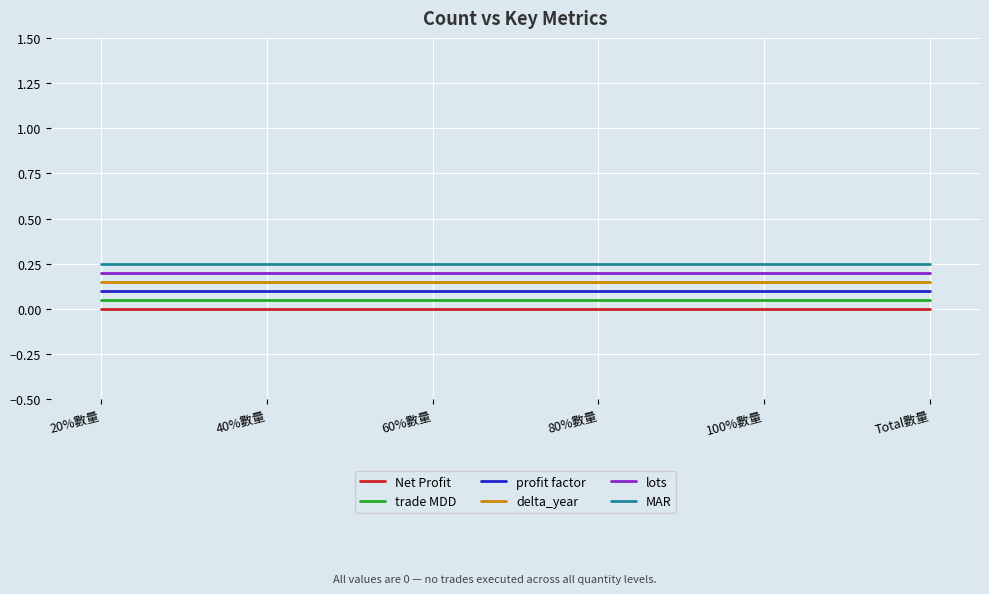

What is the average value of the lots series?

0.2